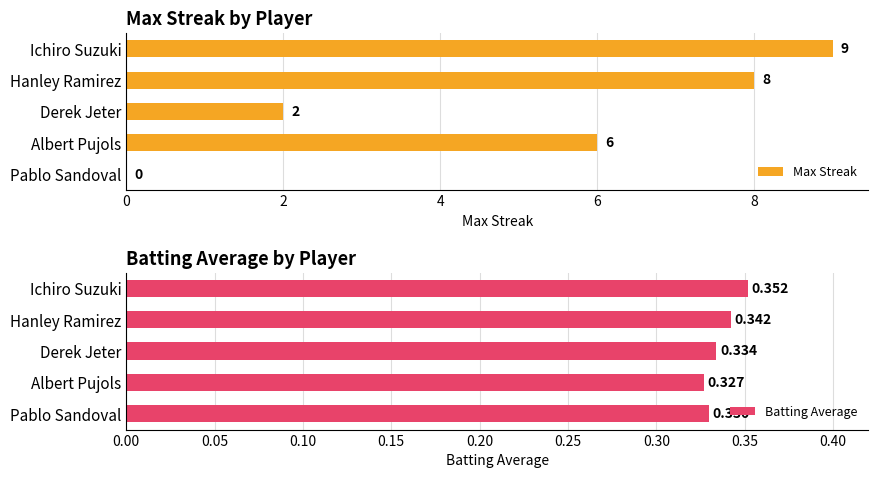

The value of Max Streak at Derek Jeter is 1.0. True or false?

False